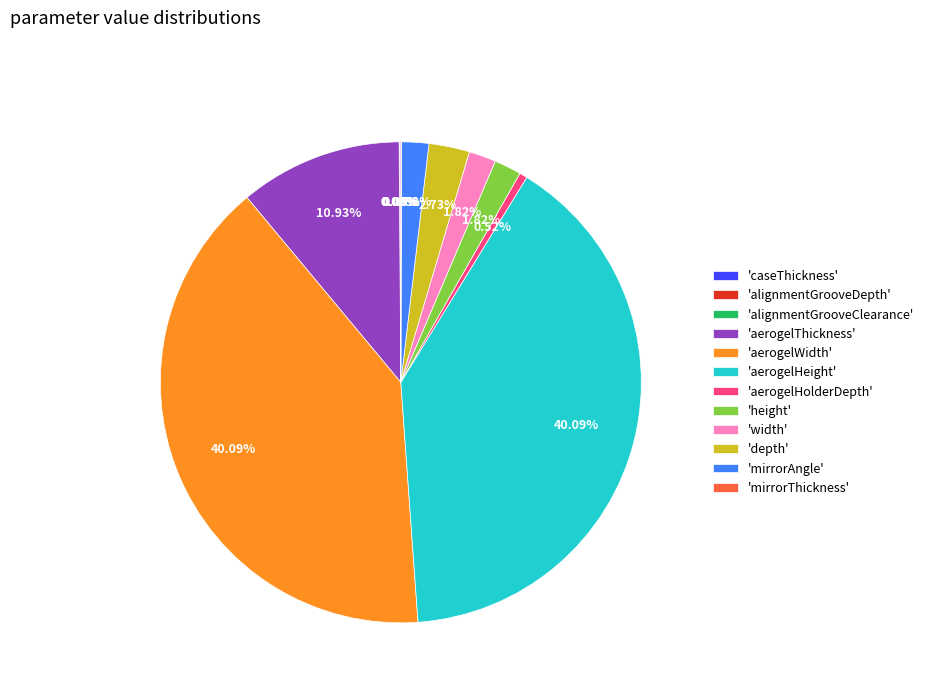

Is the sum of 'aerogelHolderDepth' and 'mirrorAngle' greater than half?

No